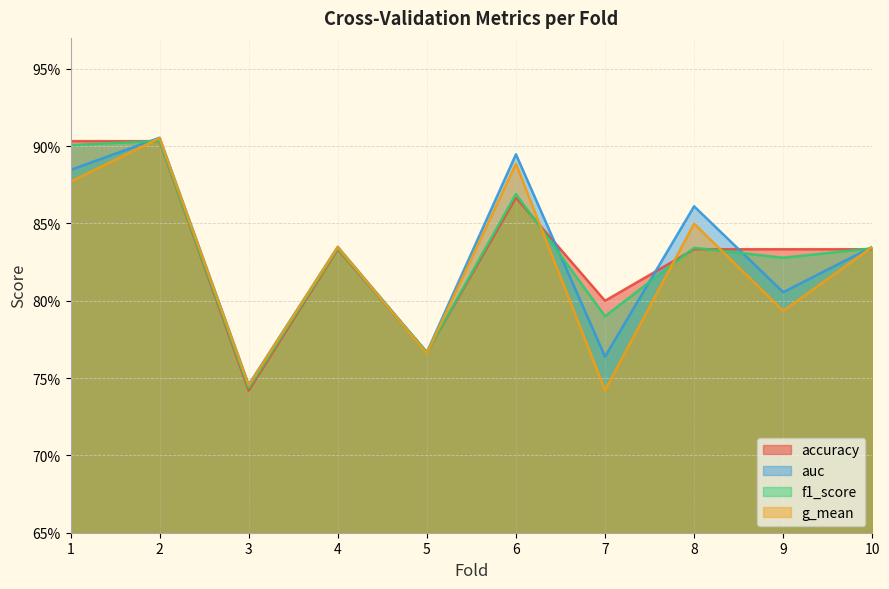

Is the value of f1_score at 5 greater than the value of g_mean at 8?

No